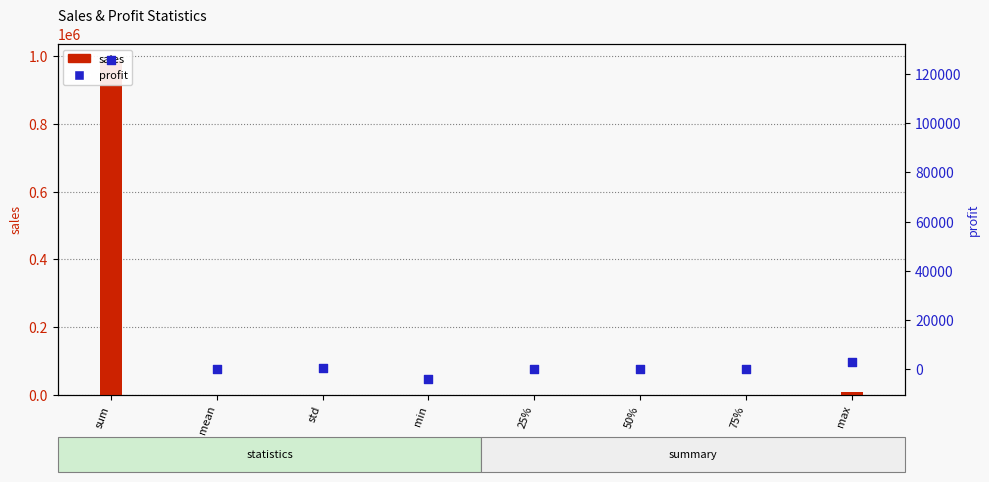

What are all the series names shown in the legend?

sales, profit